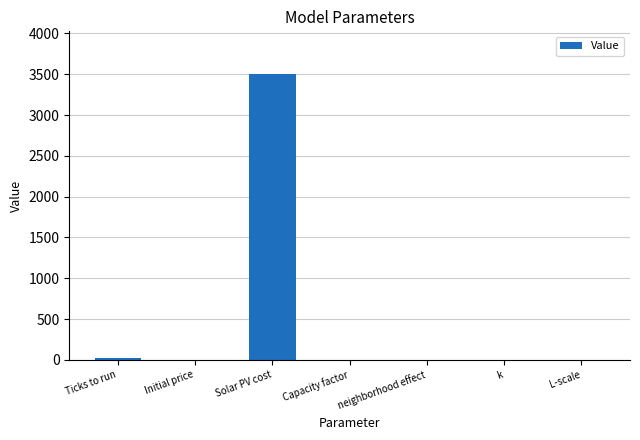

Which category has the highest value across all series?

Solar PV cost